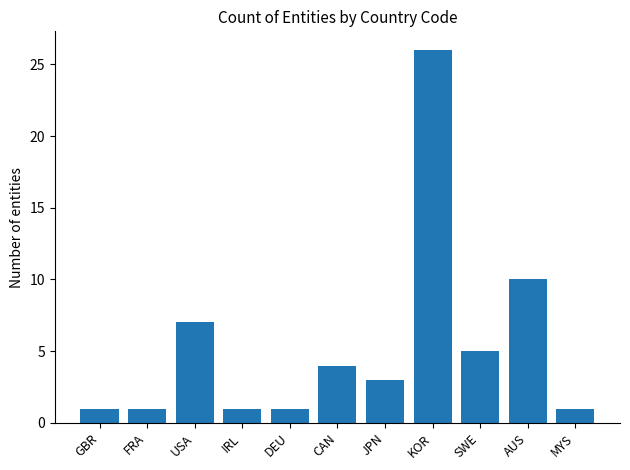

What is the difference between the maximum and second lowest values?

25